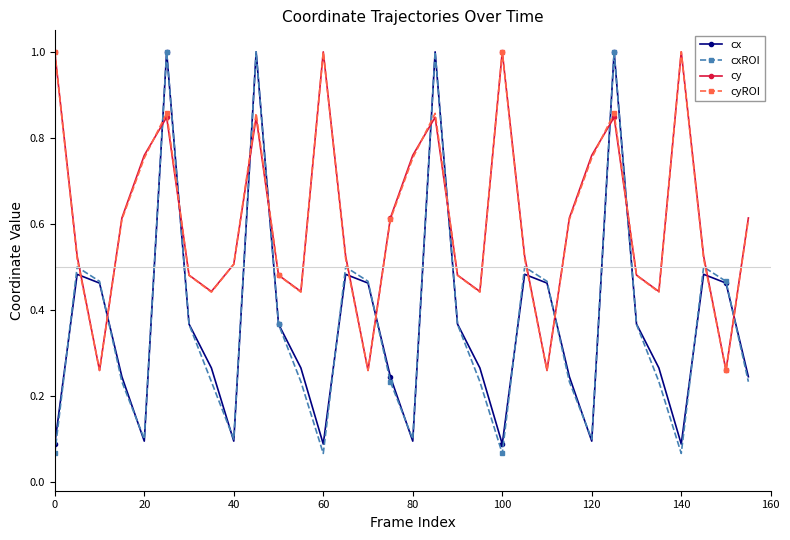

True or false: cx and cyROI cross at least once.

True